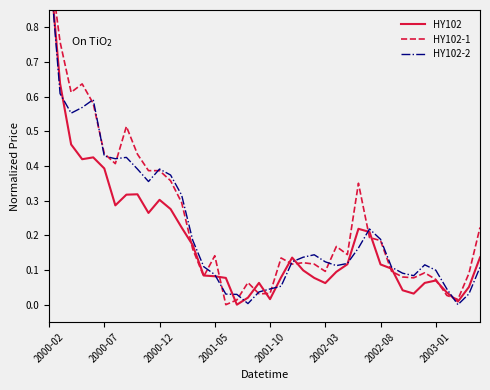

At which category is the sum across all series the highest?

2000-02